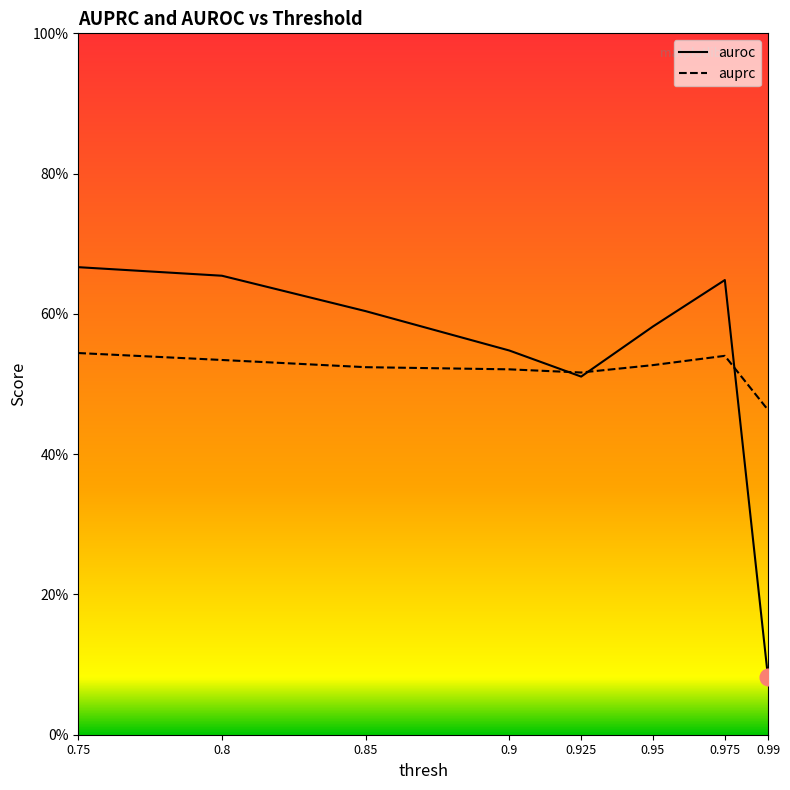

Is it true that auroc equals 0.9 at 0.9?

False